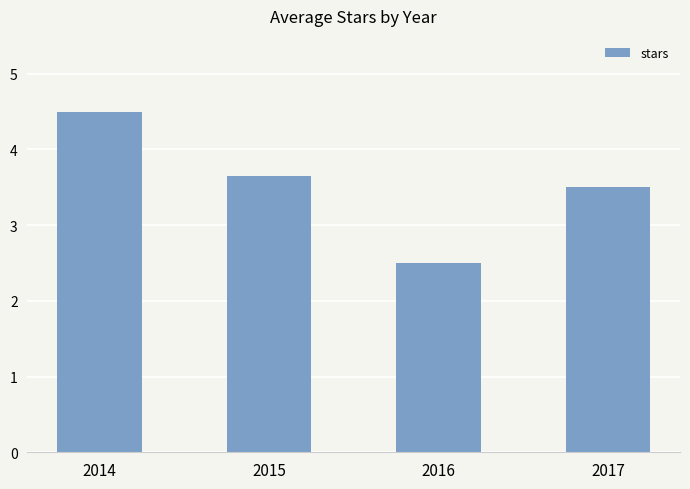

At which category does the chart reach its peak across all series?

2014